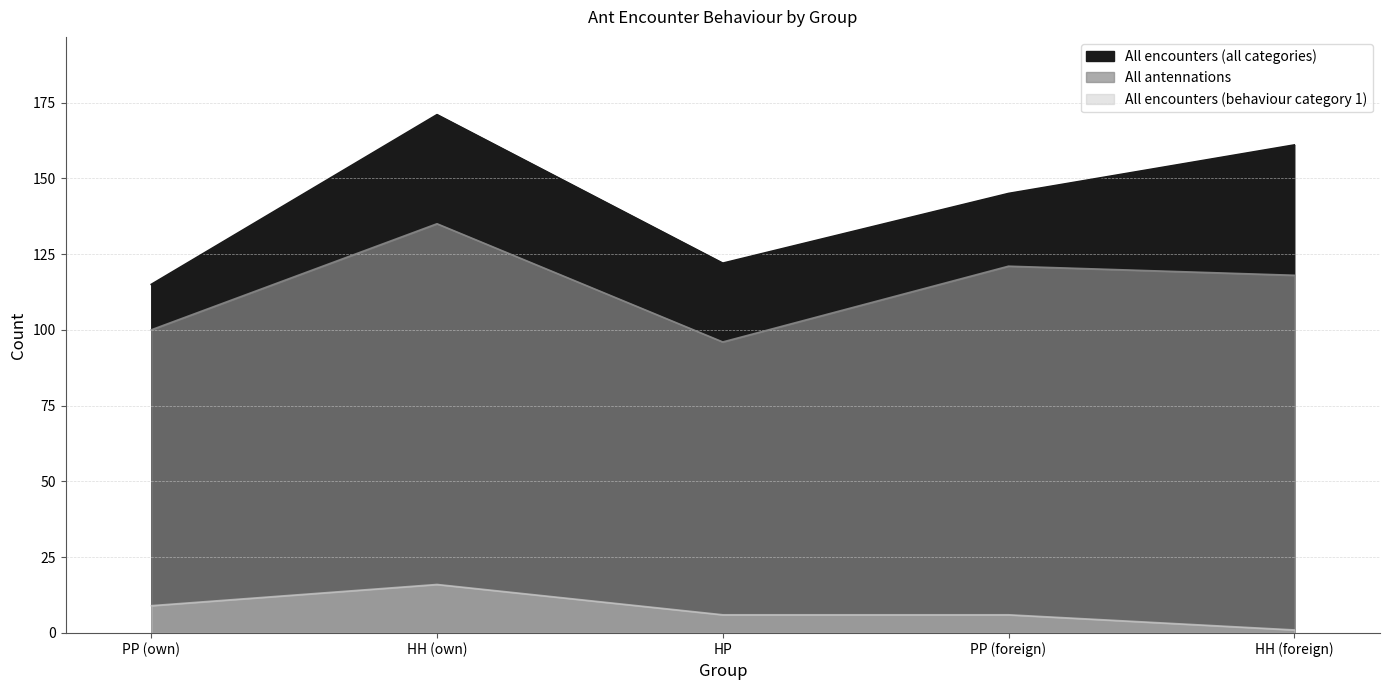

What is the difference between the maximum and minimum values in the All encounters (behaviour category 1) series?

15